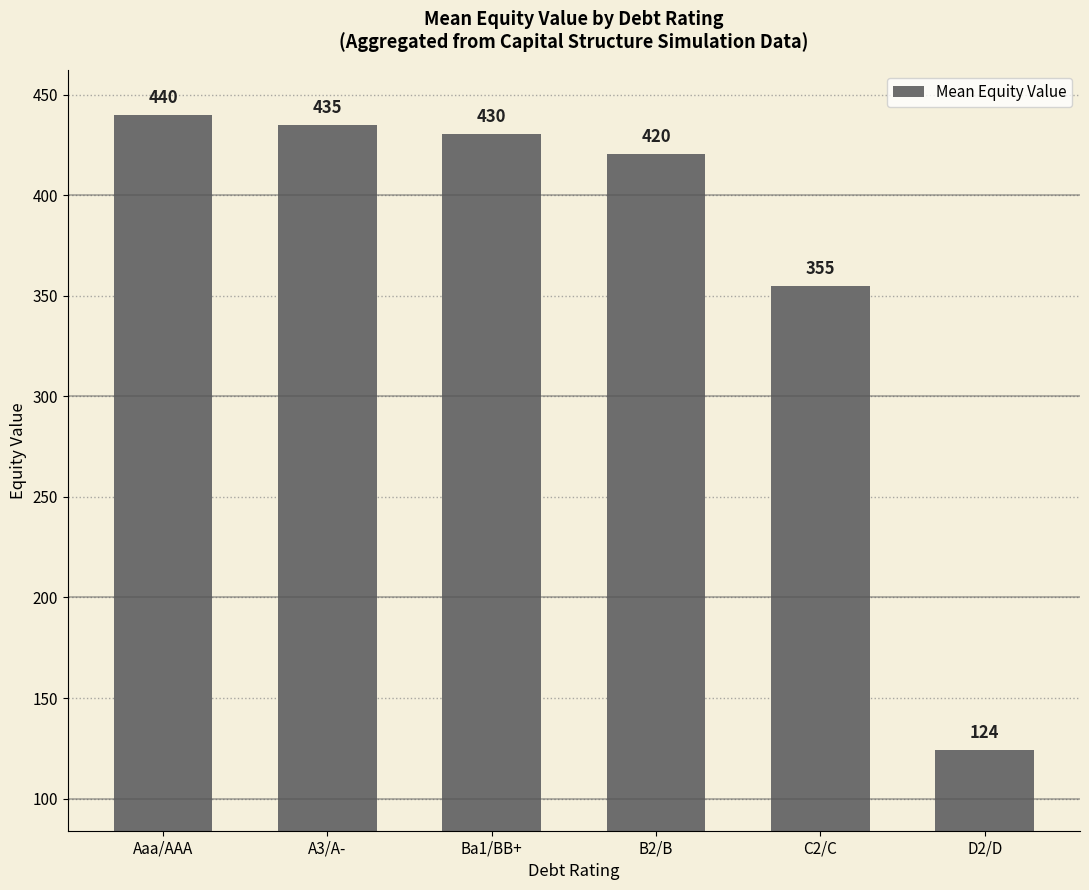

Where is the data nearest to the value 282?

C2/C